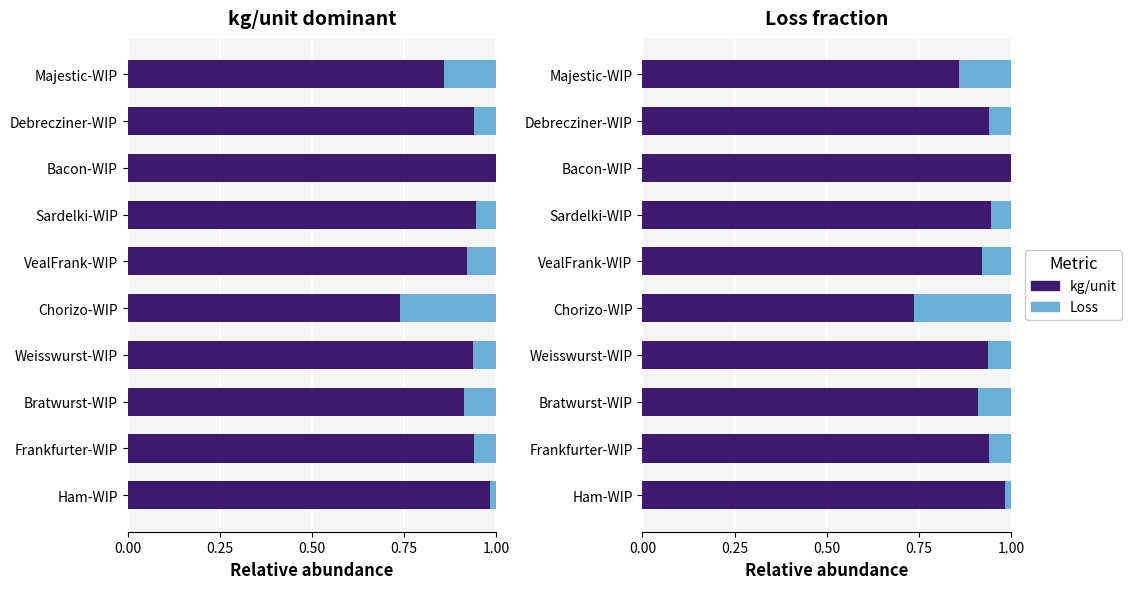

True or false: Loss has a value of 0.0 at Ham-WIP.

True